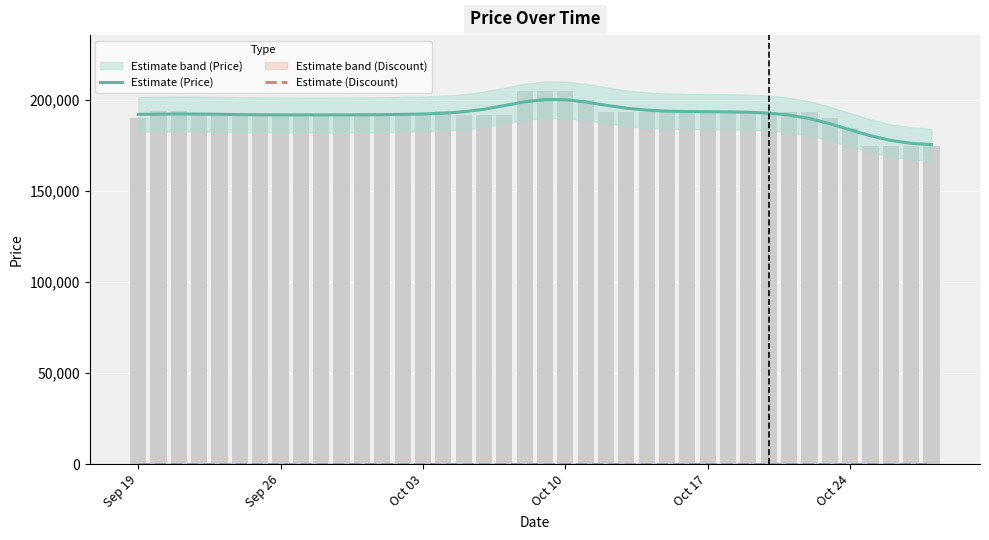

What is the greatest value displayed?

200326.8